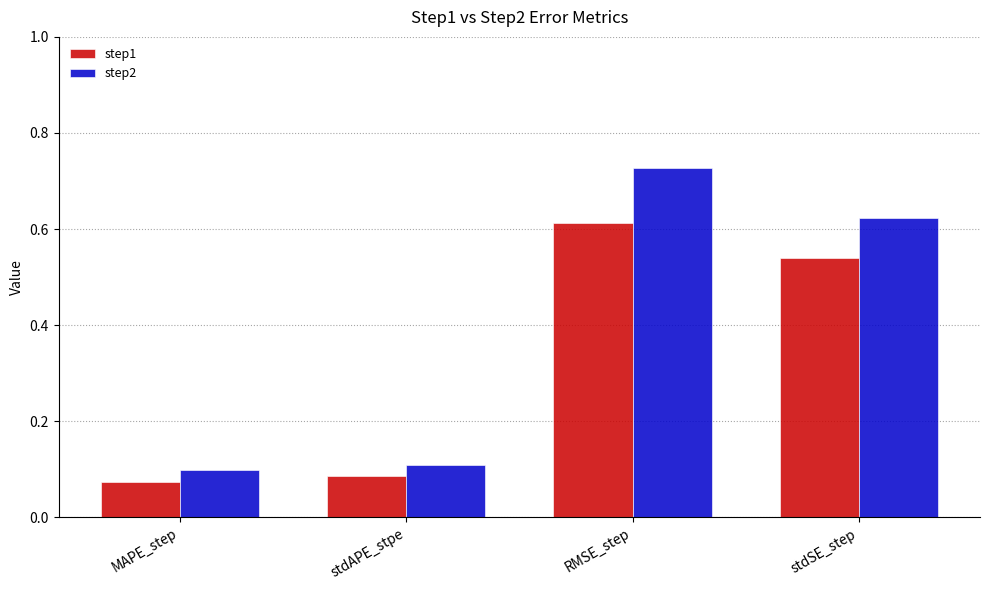

What is the label of the 4th bar from the left?

stdSE_step